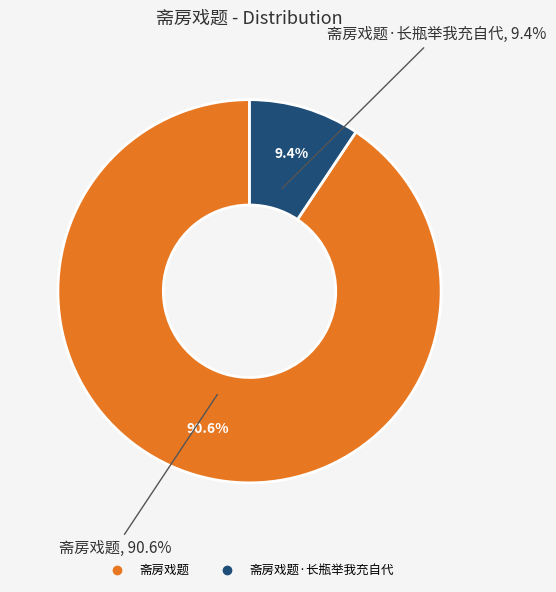

Does 斋房戏题 account for over 50% of the chart?

Yes